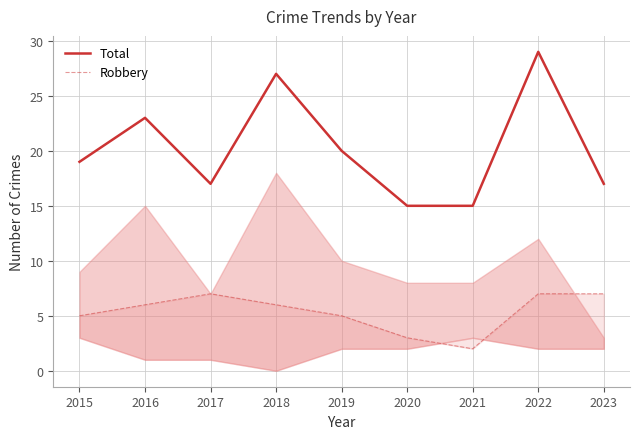

What is the sum of the Total values at 2018 and 2016?

50